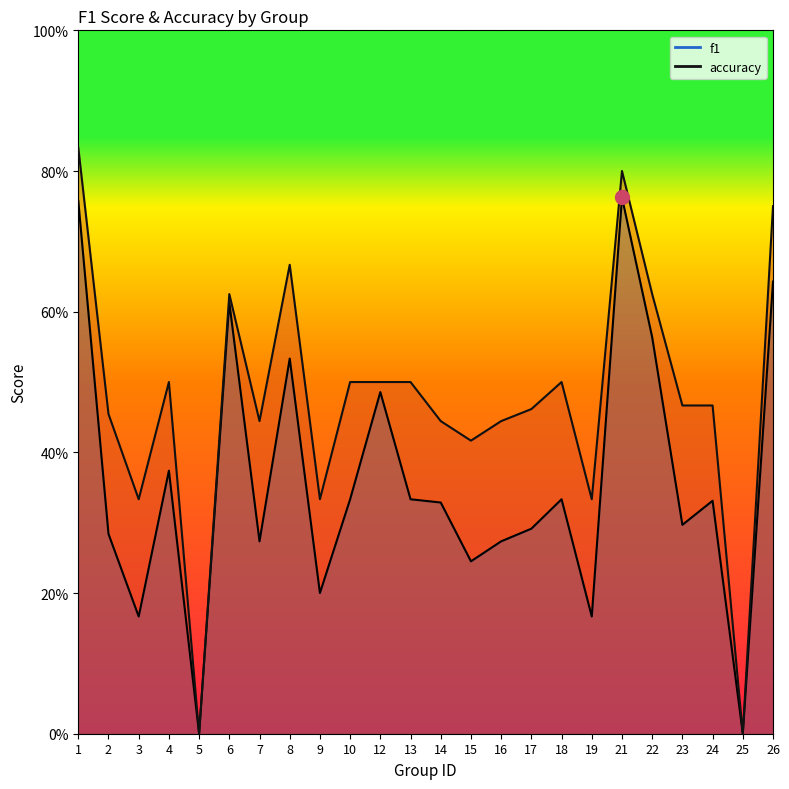

Is it true that f1 equals 0.2 at 15?

True